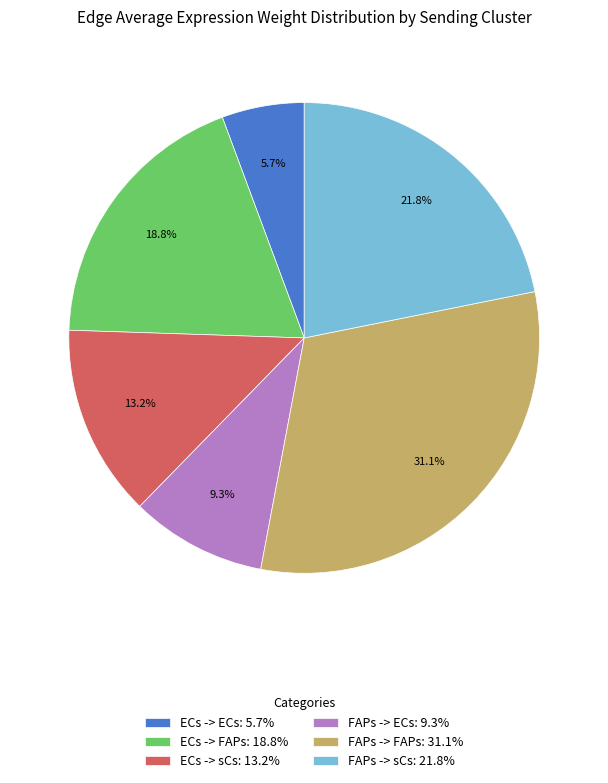

Count the number of slices in the pie.

6